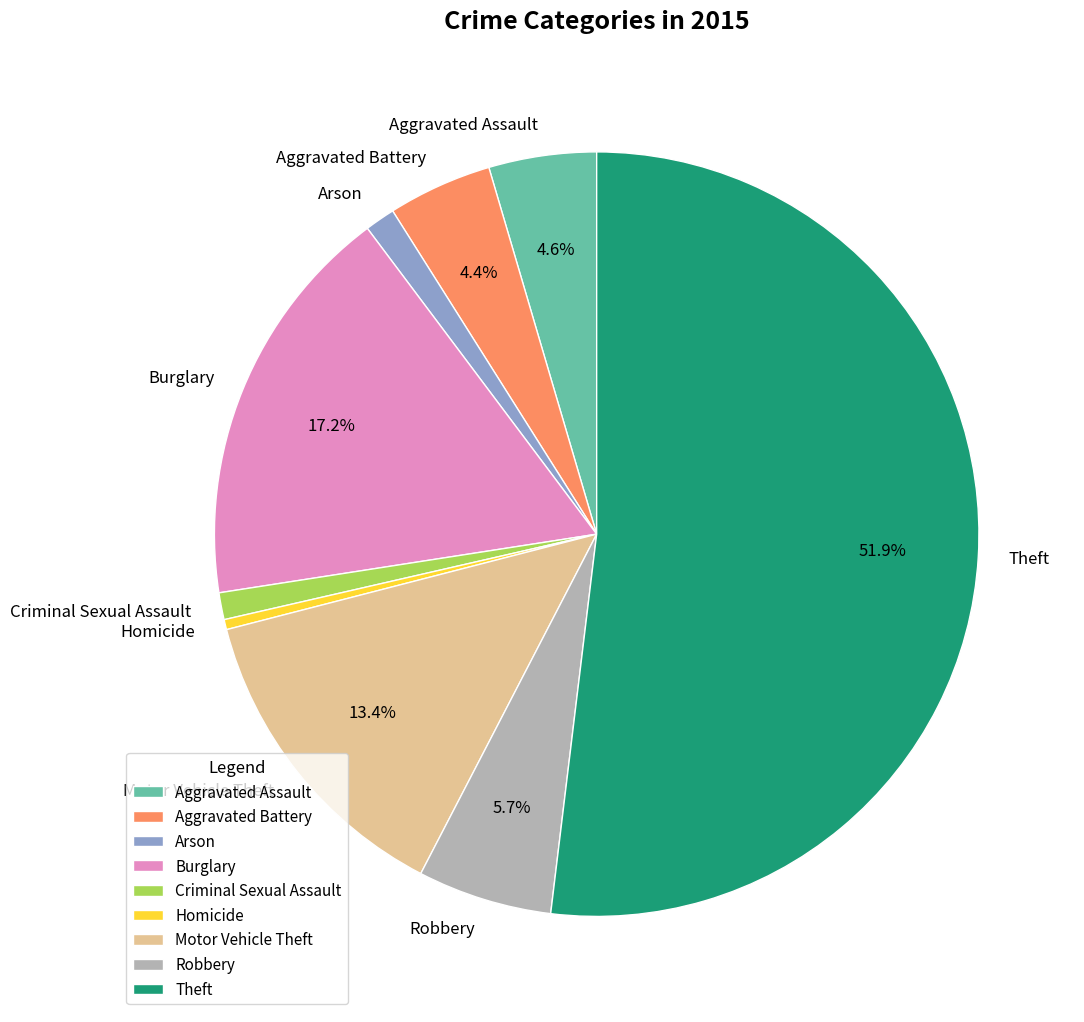

To the nearest percent, what is the average slice percentage?

11%